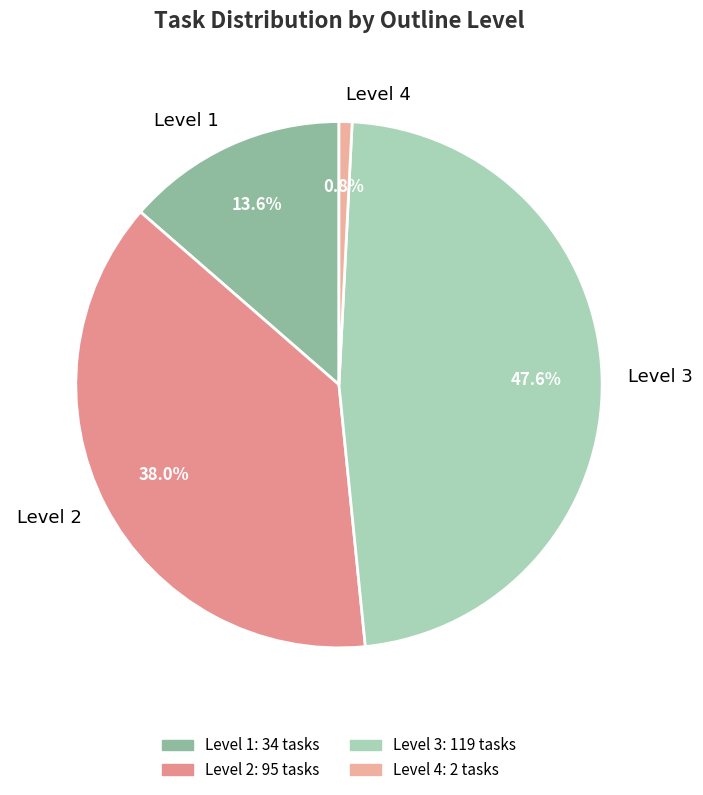

Rank the categories by value from lowest to highest.

Level 4, Level 1, Level 2, Level 3